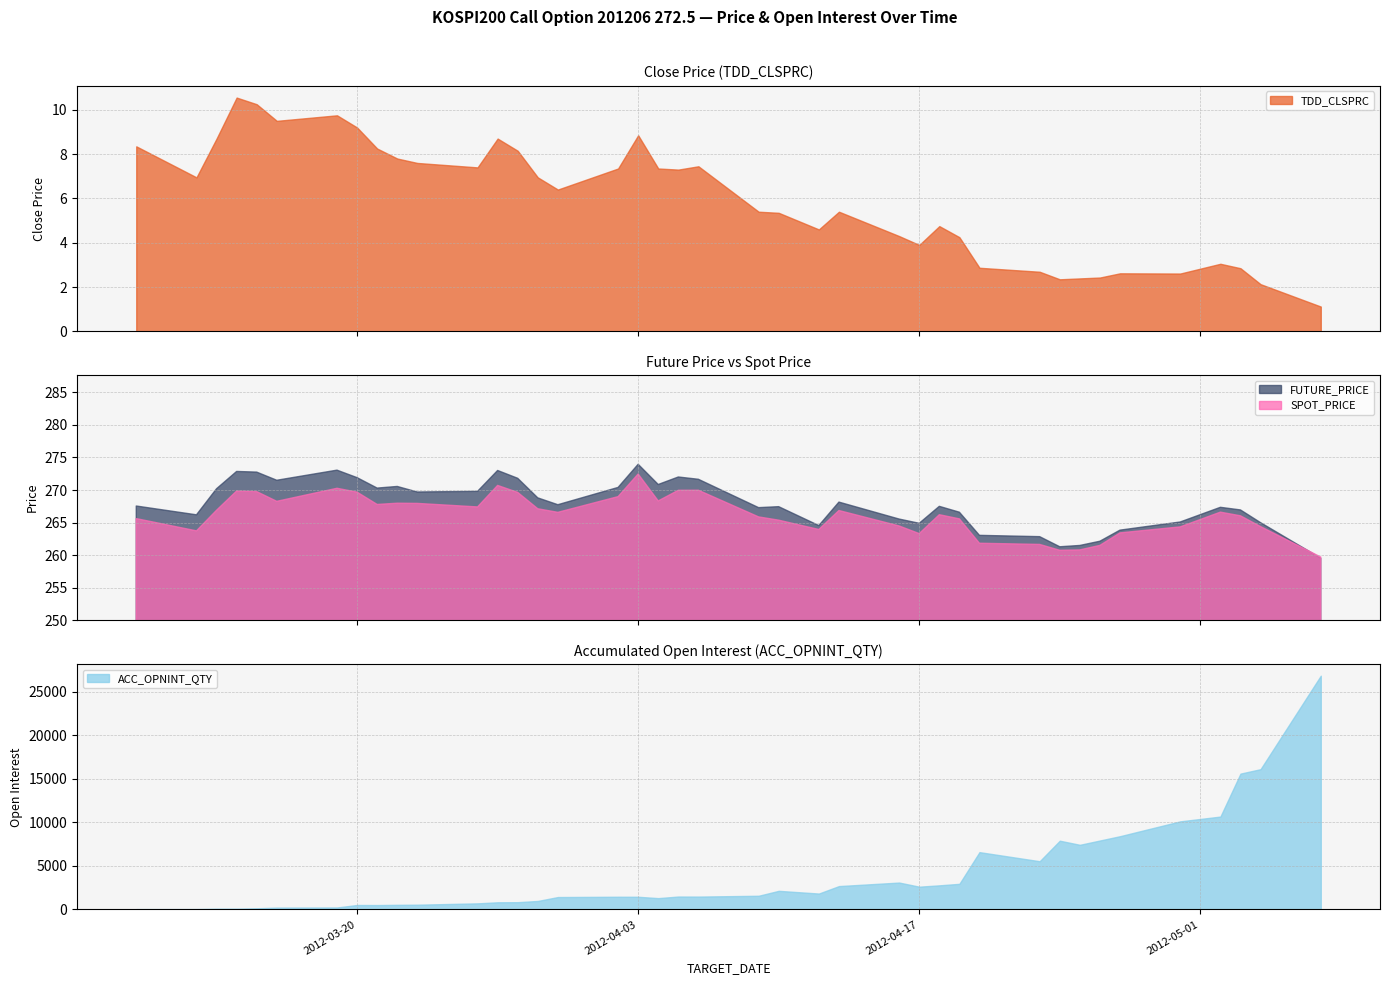

True or false: FUTURE_PRICE and TDD_CLSPRC cross at least once.

False